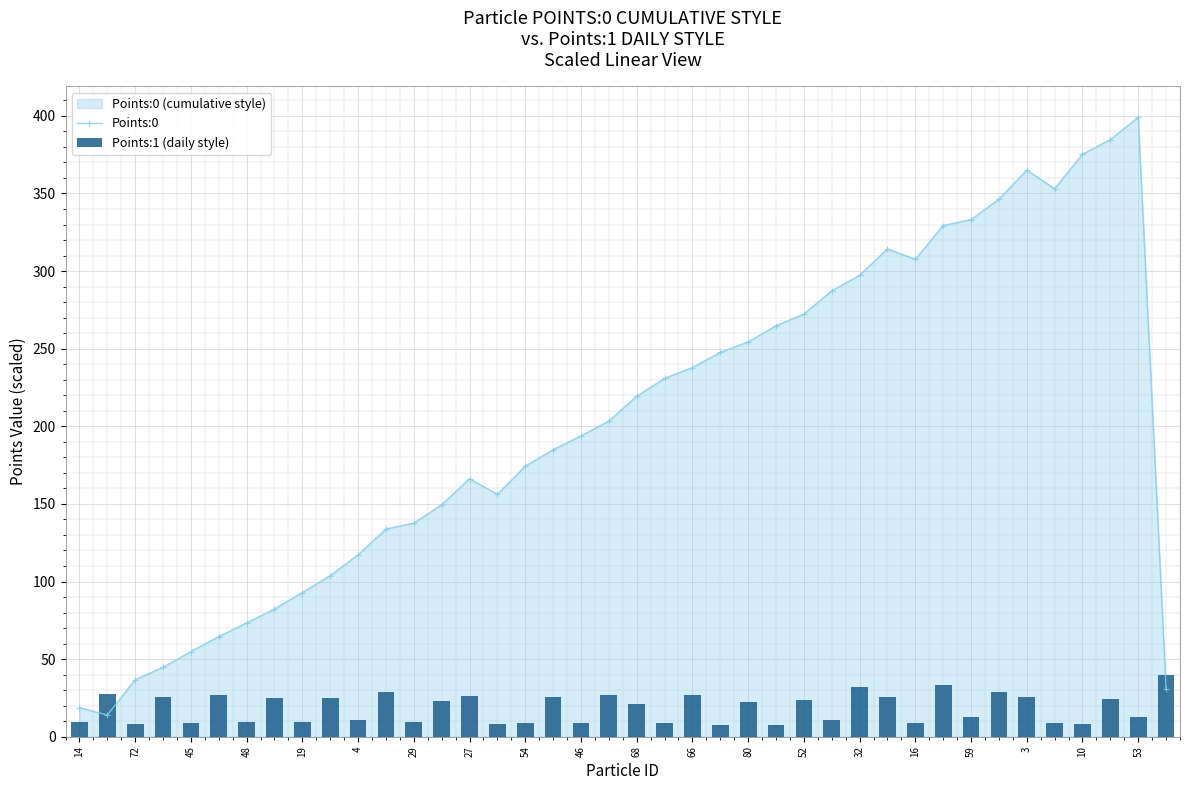

Rank the series by their maximum value, from lowest to highest.

Points:1 (daily style), Points:0